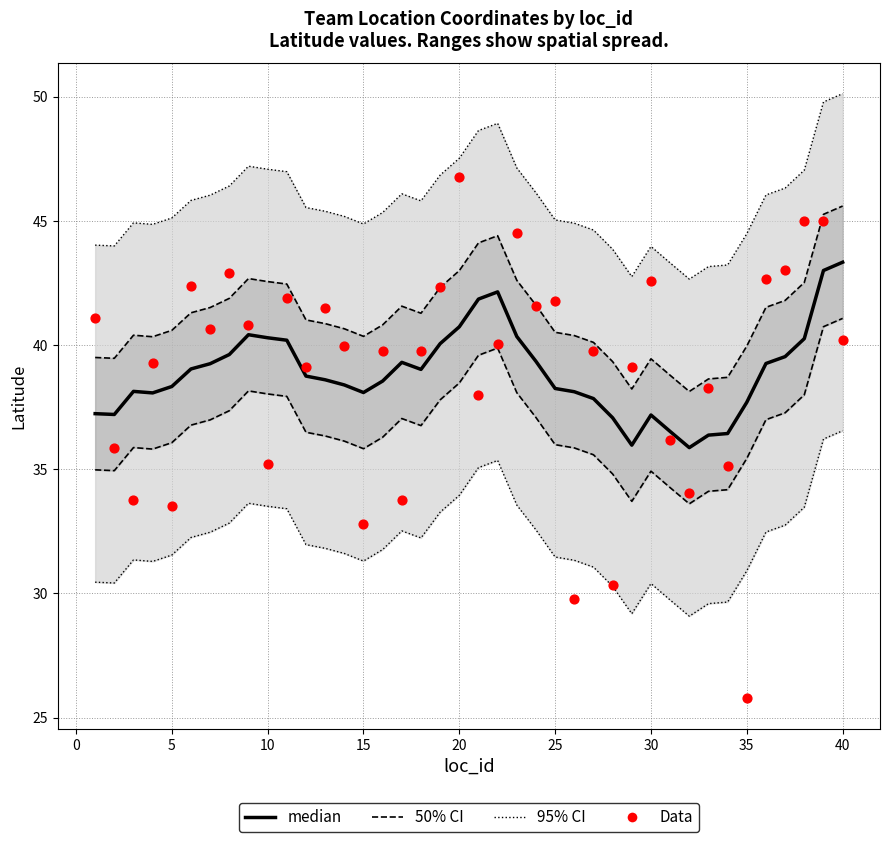

Is the value of Data at 14 greater than the value of 95% CI at 25?

No